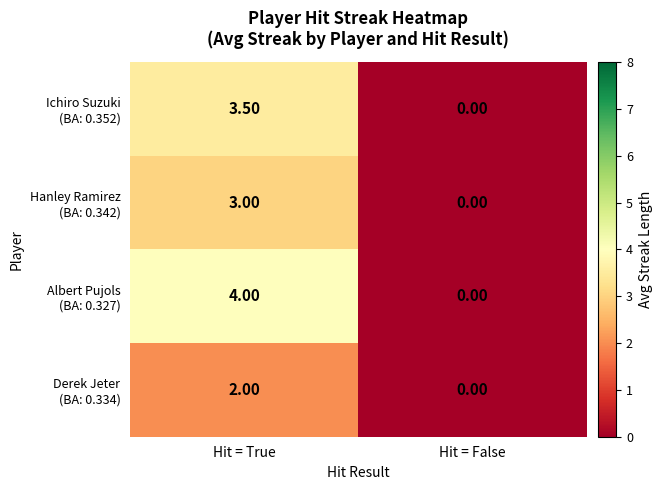

At how many categories does at least one series exceed 2?

1